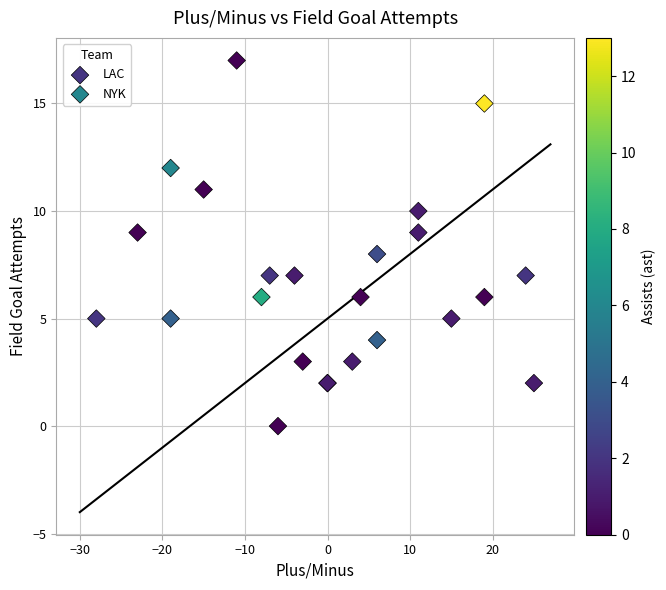

Which series contains the lowest Y value?

NYK